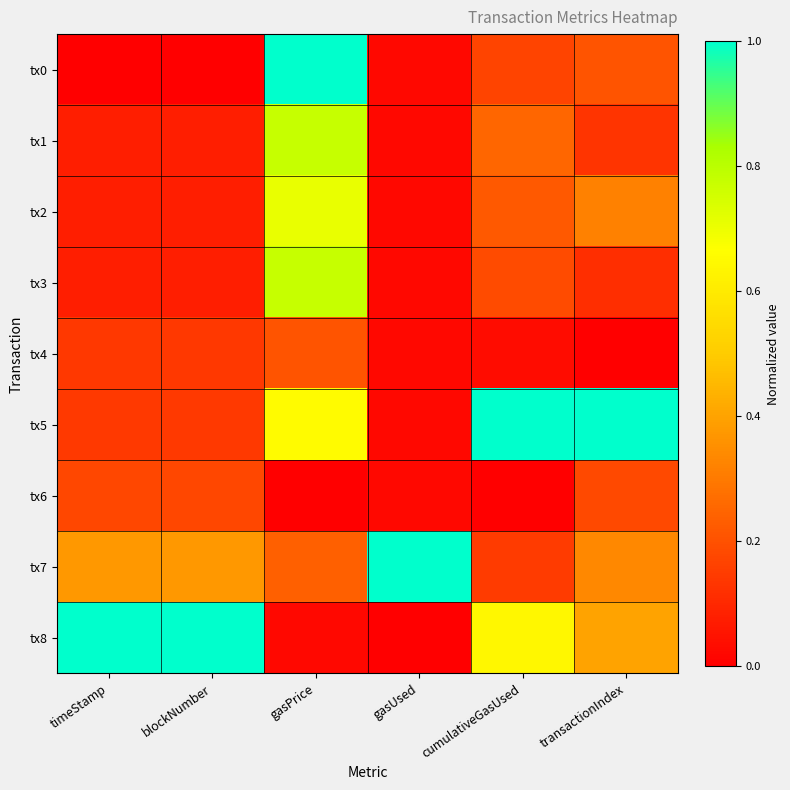

Reading left to right, list all the values displayed in this chart.

tx0: timeStamp=0.0	blockNumber=0.0	gasPrice=1.0	gasUsed=0.0	cumulativeGasUsed=0.2	transactionIndex=0.2
tx1: timeStamp=0.1	blockNumber=0.1	gasPrice=0.8	gasUsed=0.0	cumulativeGasUsed=0.3	transactionIndex=0.1
tx2: timeStamp=0.1	blockNumber=0.1	gasPrice=0.7	gasUsed=0.0	cumulativeGasUsed=0.2	transactionIndex=0.3
tx3: timeStamp=0.1	blockNumber=0.1	gasPrice=0.8	gasUsed=0.0	cumulativeGasUsed=0.2	transactionIndex=0.1
tx4: timeStamp=0.1	blockNumber=0.1	gasPrice=0.2	gasUsed=0.0	cumulativeGasUsed=0.0	transactionIndex=0.0
tx5: timeStamp=0.1	blockNumber=0.1	gasPrice=0.7	gasUsed=0.0	cumulativeGasUsed=1.0	transactionIndex=1.0
tx6: timeStamp=0.2	blockNumber=0.2	gasPrice=0.0	gasUsed=0.0	cumulativeGasUsed=0.0	transactionIndex=0.2
tx7: timeStamp=0.4	blockNumber=0.4	gasPrice=0.2	gasUsed=1.0	cumulativeGasUsed=0.1	transactionIndex=0.3
tx8: timeStamp=1.0	blockNumber=1.0	gasPrice=0.0	gasUsed=0.0	cumulativeGasUsed=0.6	transactionIndex=0.4